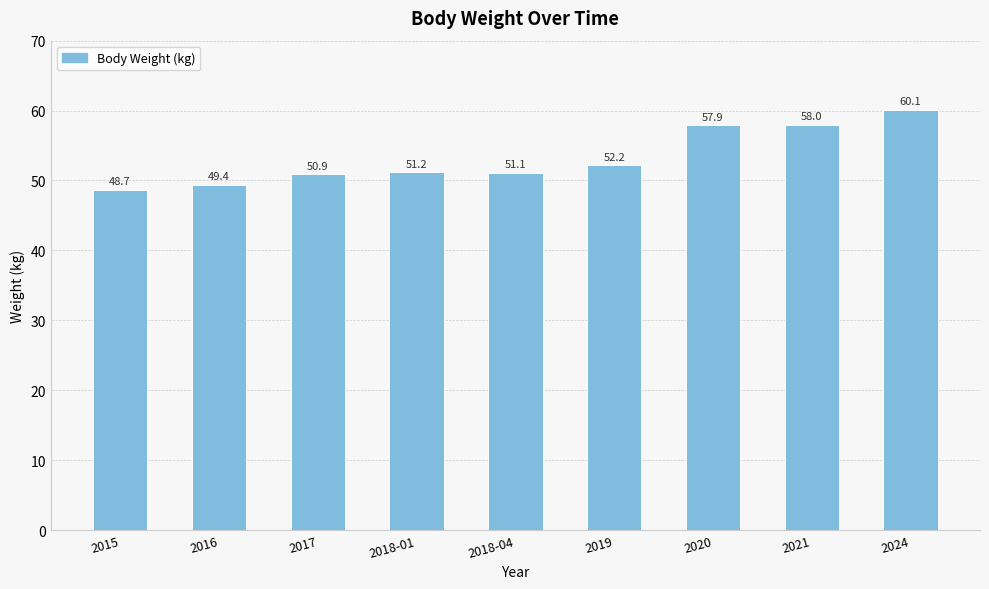

The chart shows a value of 51.1 at 2018-04. True or false?

True